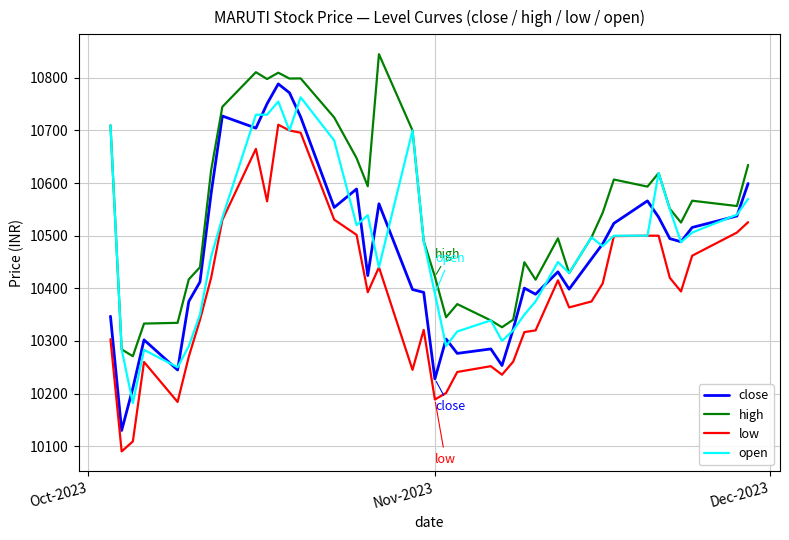

What is the highest value of the low series?

10711.0